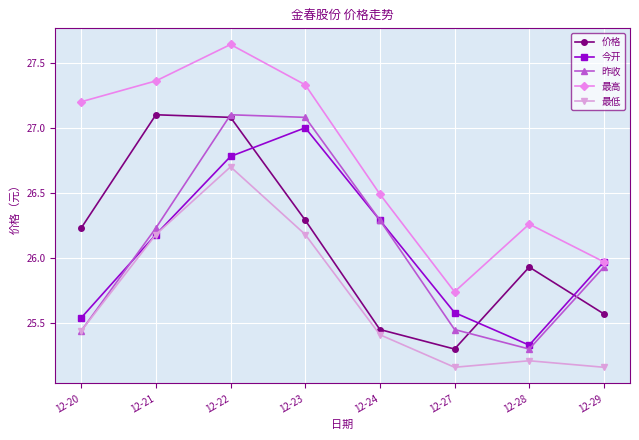

How many values in the 价格 series are below 26?

4